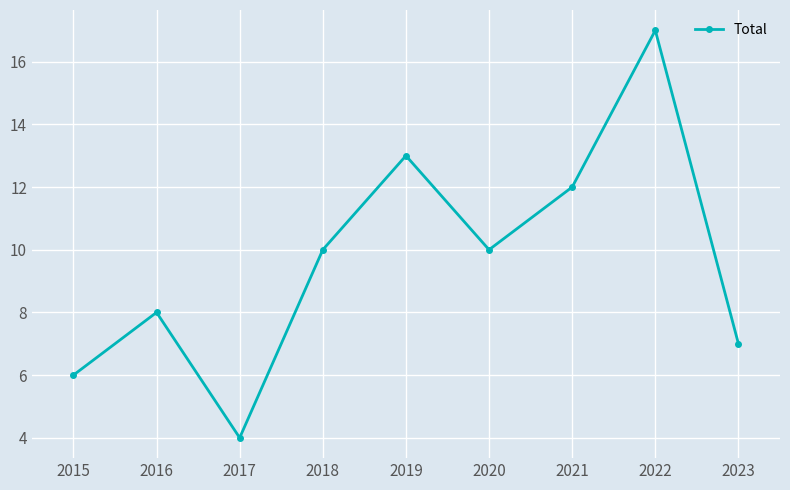

Between 2019 and 2018, which is larger?

2019